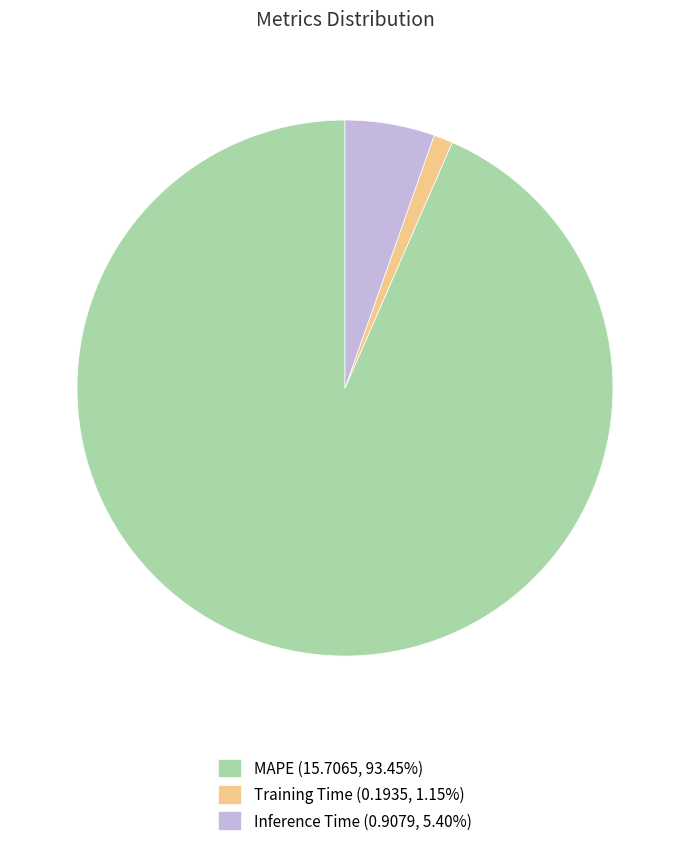

The MAPE slice represents 93% of the pie. True or false?

True